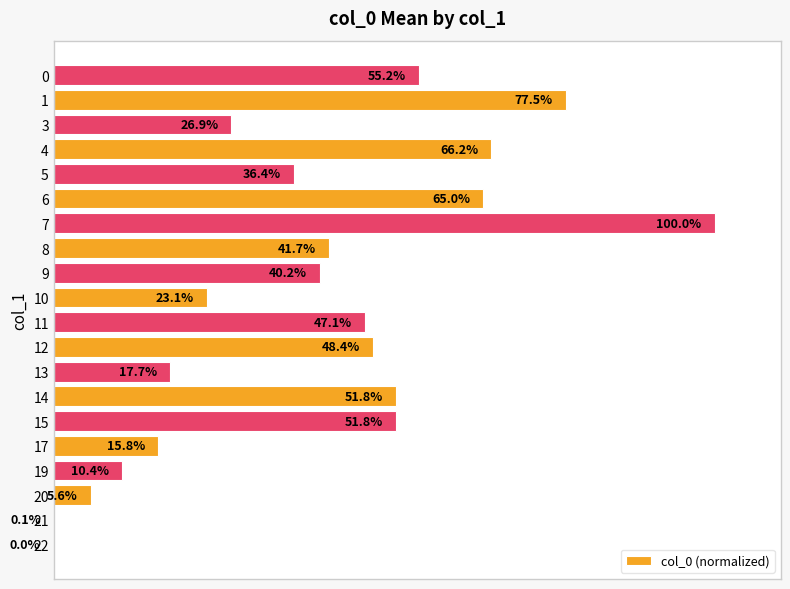

Are the bars grouped side by side (vs. stacked)?

No